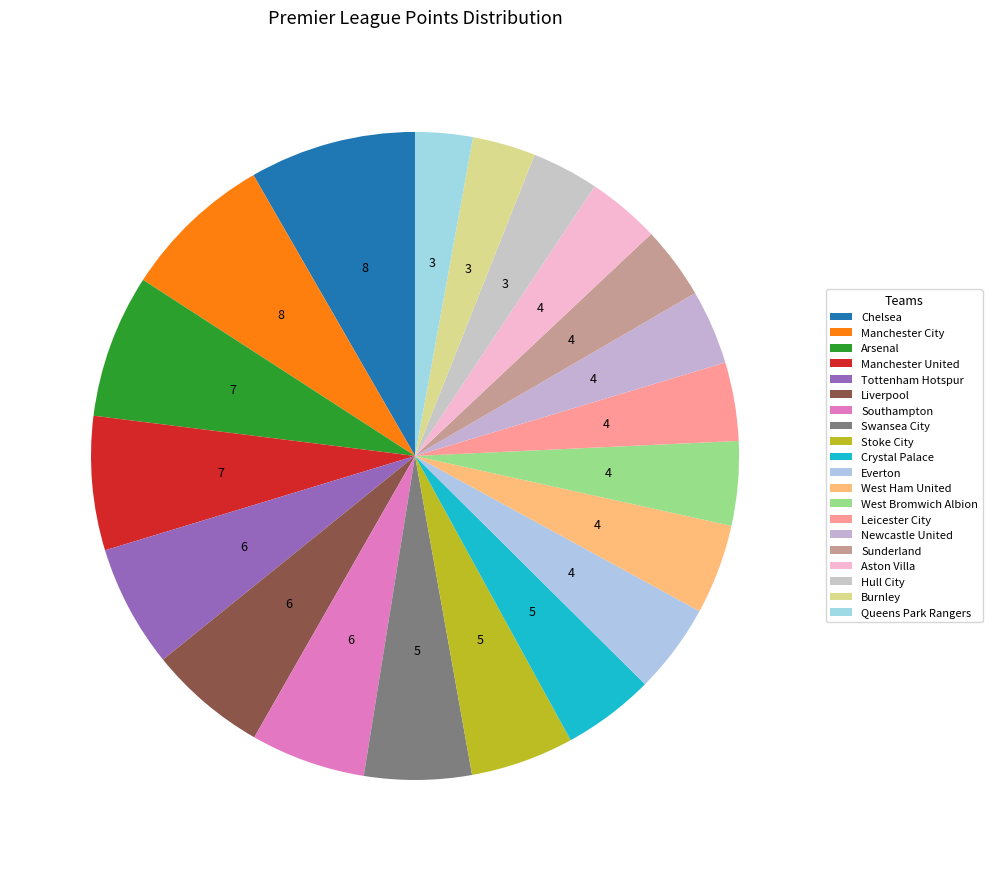

How many slices are in this pie chart?

20